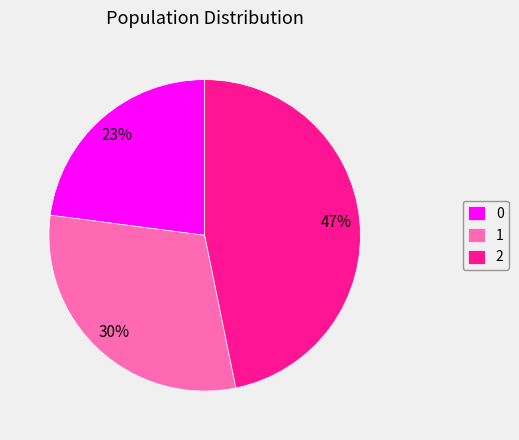

Rank the categories by value from highest to lowest.

2, 1, 0